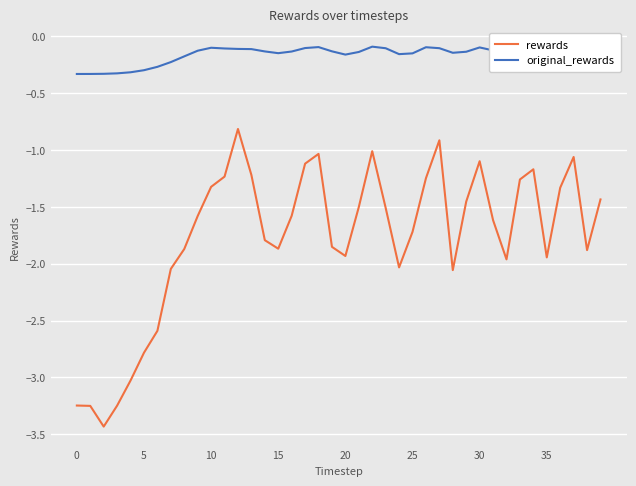

What is the sum of all rewards values?

-71.0